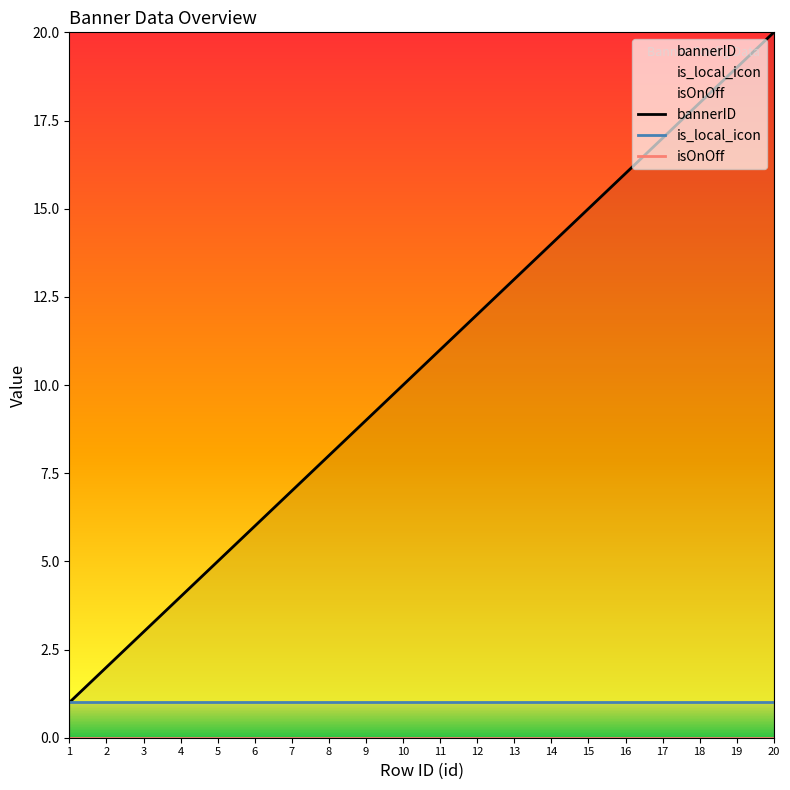

Does the chart display data point markers on the line(s)?

No